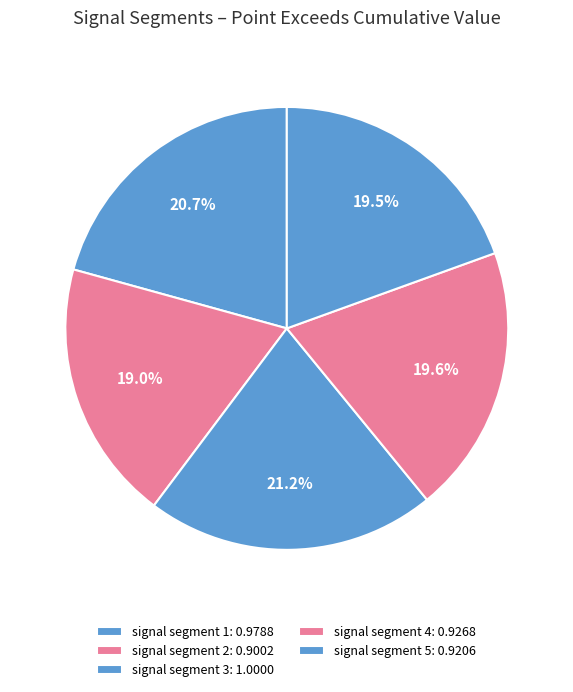

To the nearest percent, what percentage of the pie is signal segment 4?

20%